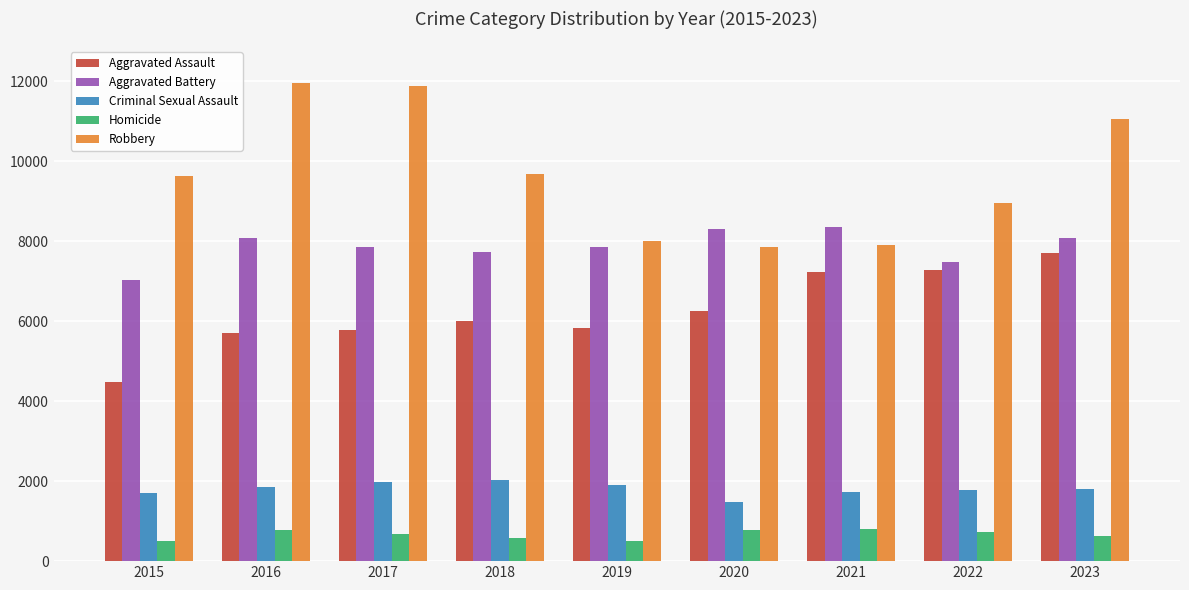

Read the Homicide value at 2022, to the nearest 50.

700